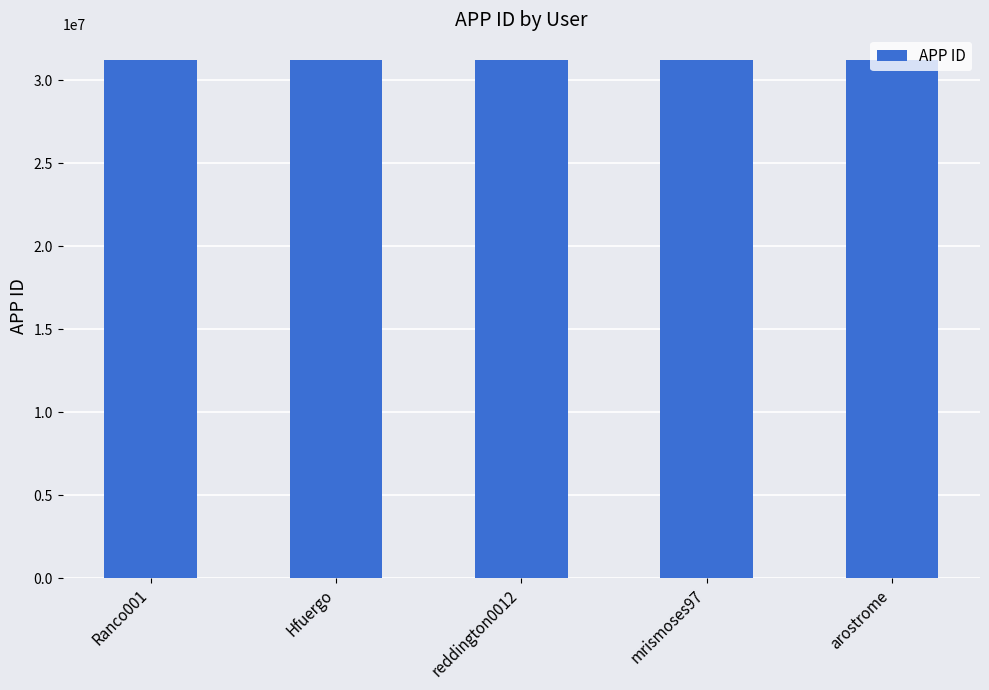

Does the chart contain any negative values?

No